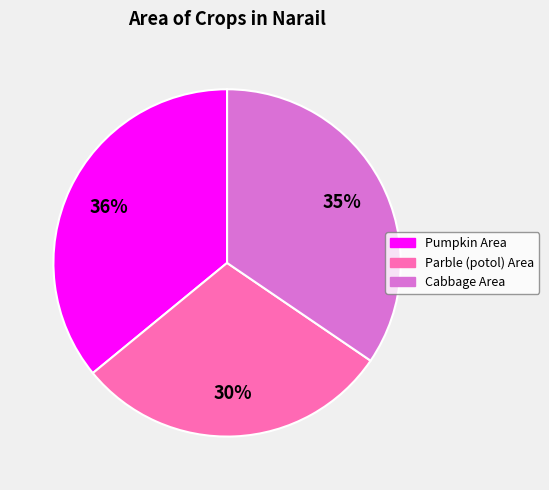

To the nearest percent, what percentage of the pie is Pumpkin Area?

36%